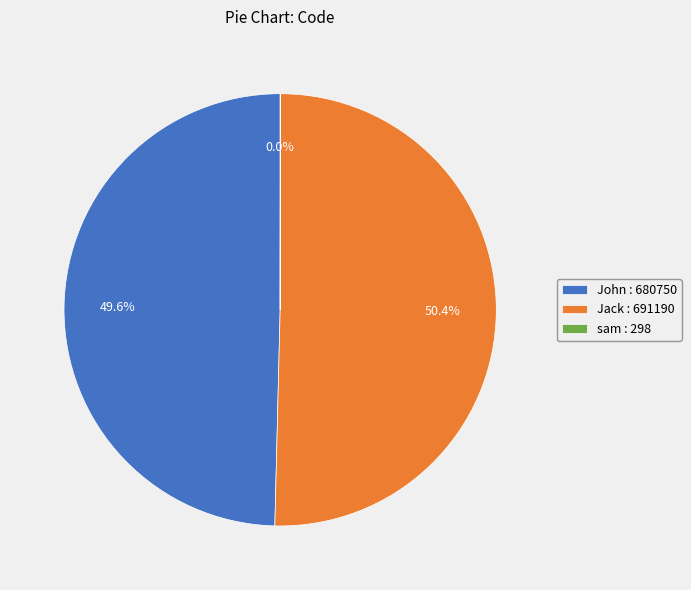

Which slice is the largest?

Jack